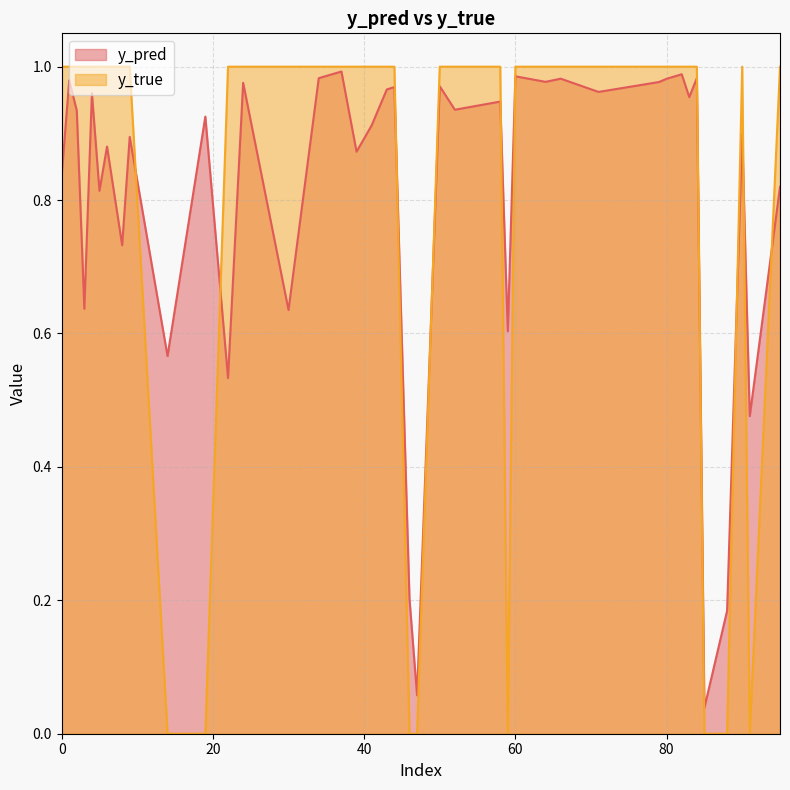

At which label does y_pred reach its minimum?

85